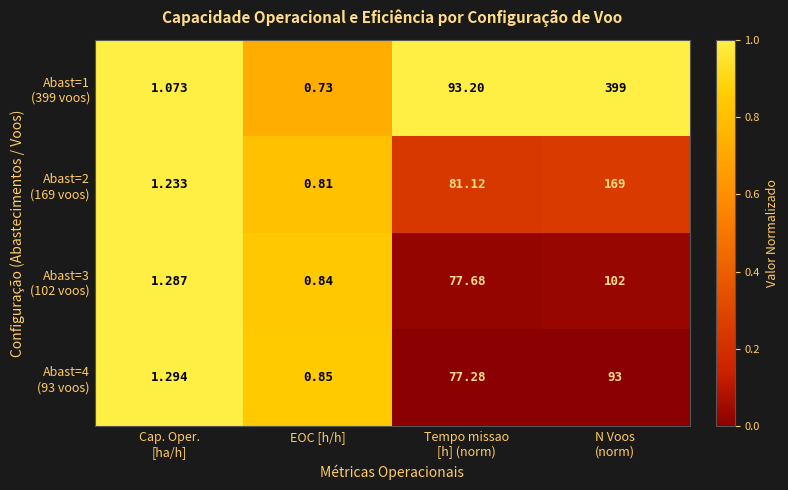

Which label corresponds to the smallest value in the chart?

EOC [h/h]